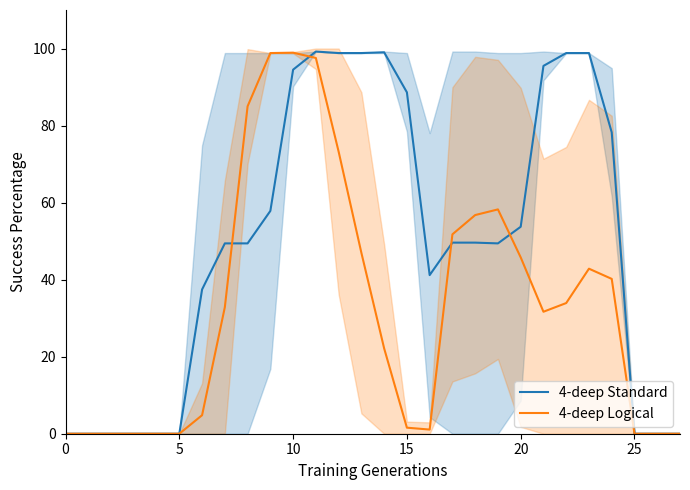

Does the chart display data point markers on the line(s)?

No